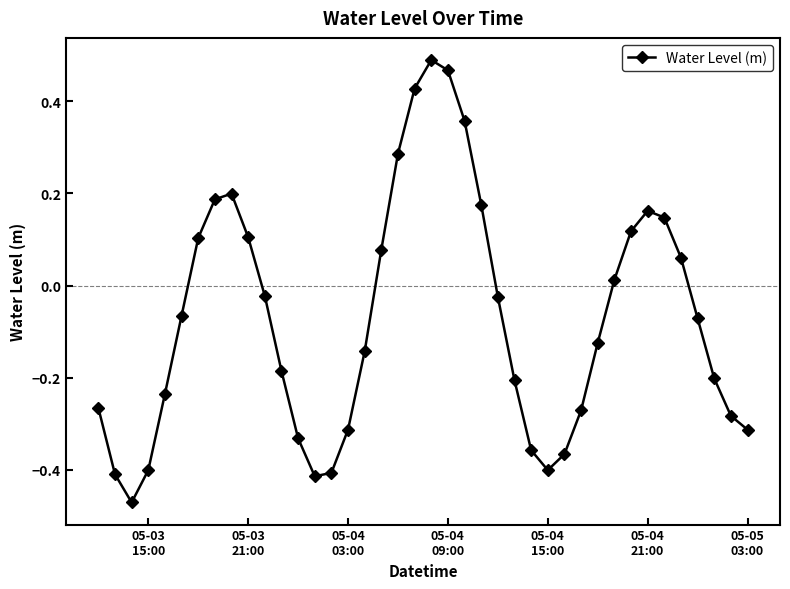

How many lines are shown in the chart?

1